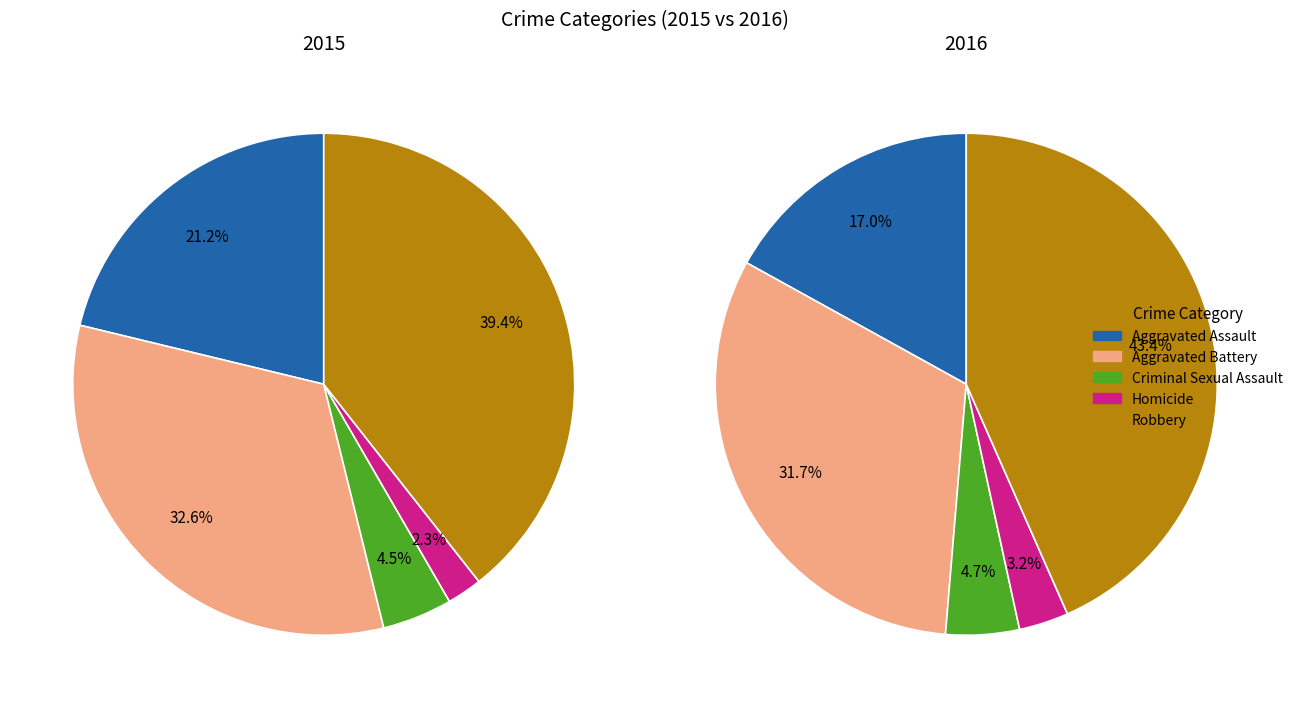

What is the ratio of the value at Criminal Sexual Assault to the value at Aggravated Assault?

0.2